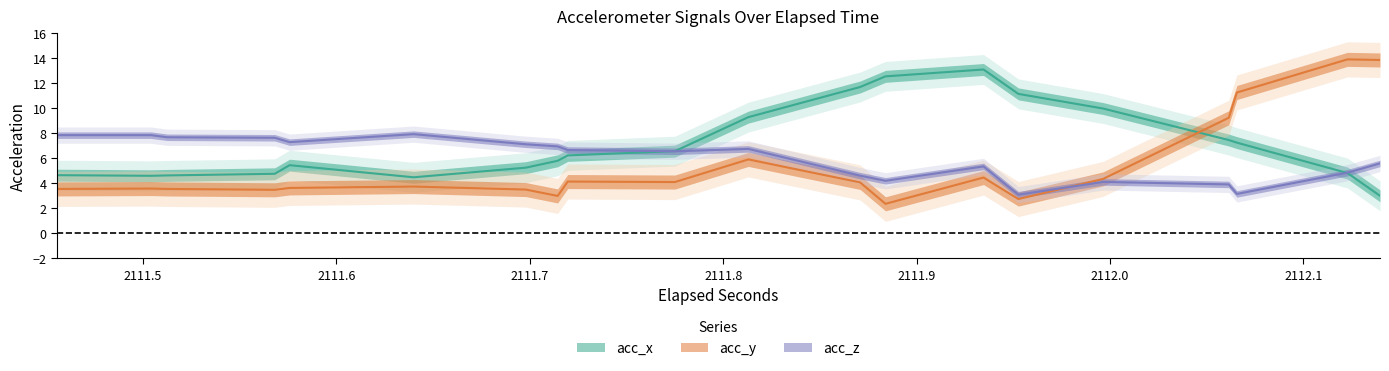

How many values in the acc_y series exceed 4?

20